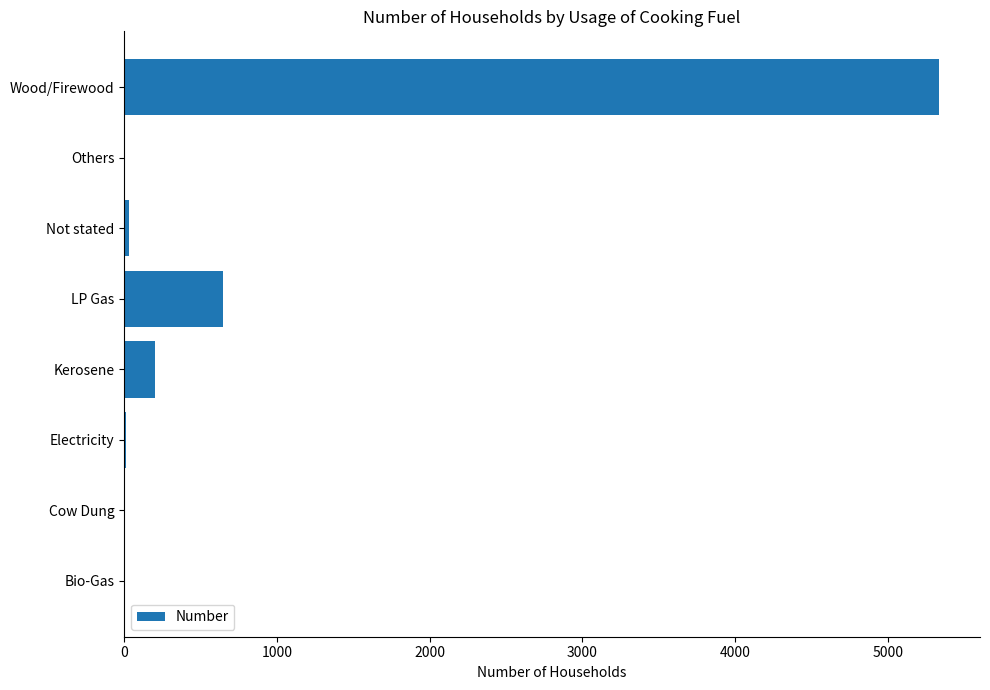

What is the greatest value displayed?

5337